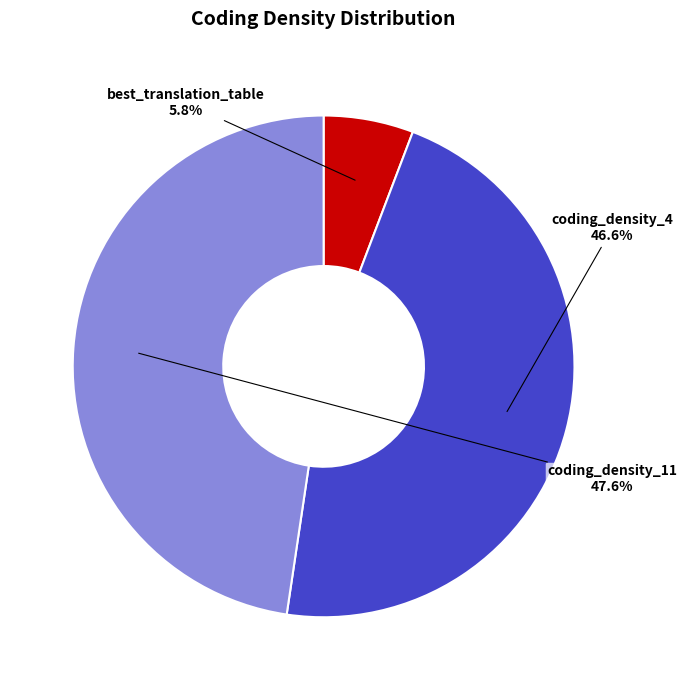

To the nearest percent, what is the difference between the coding_density_4 and coding_density_11 slice percentages?

1%